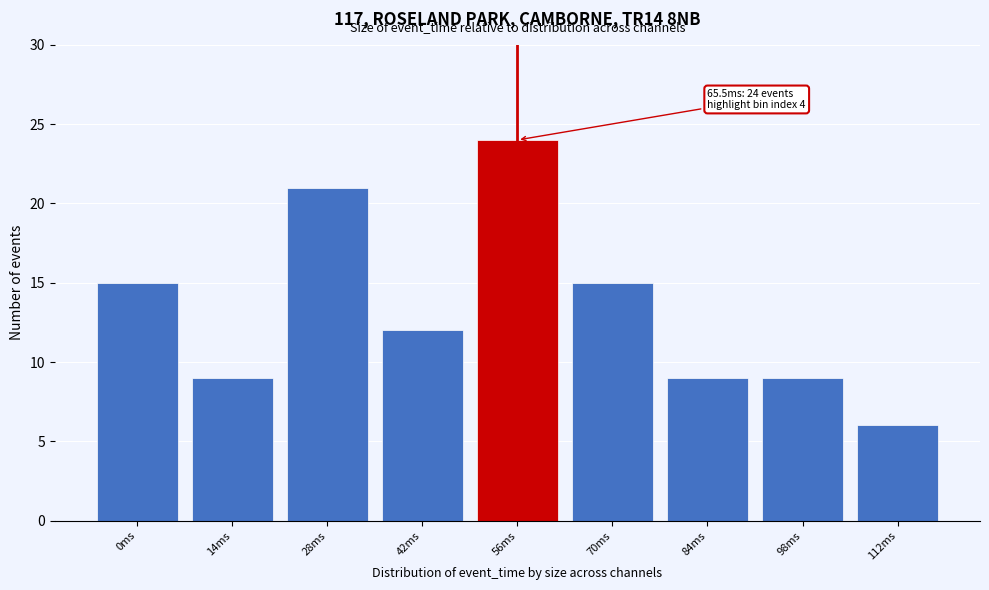

Reading left to right, list all the values displayed in this chart.

0ms=15	14ms=9	28ms=21	42ms=12	56ms=24	70ms=15	84ms=9	98ms=9	112ms=6